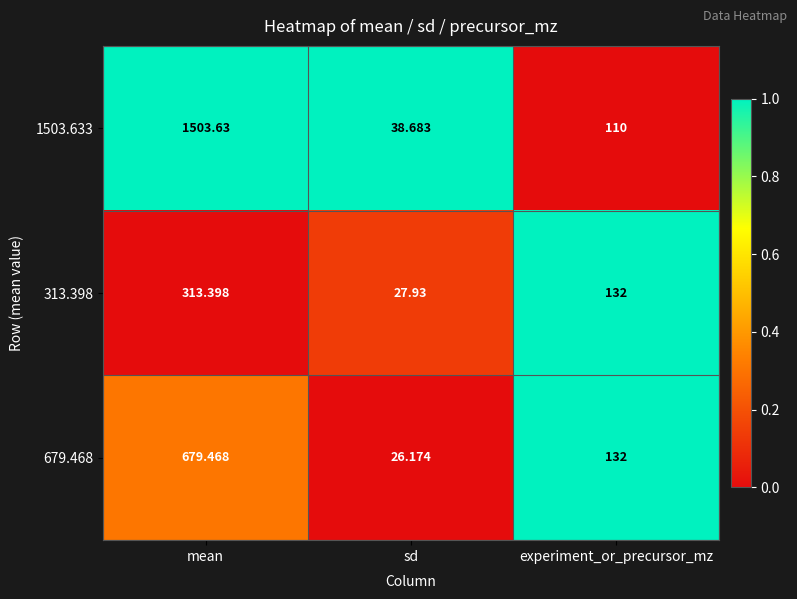

At which label is 679.468 closest to 352?

experiment_or_precursor_mz